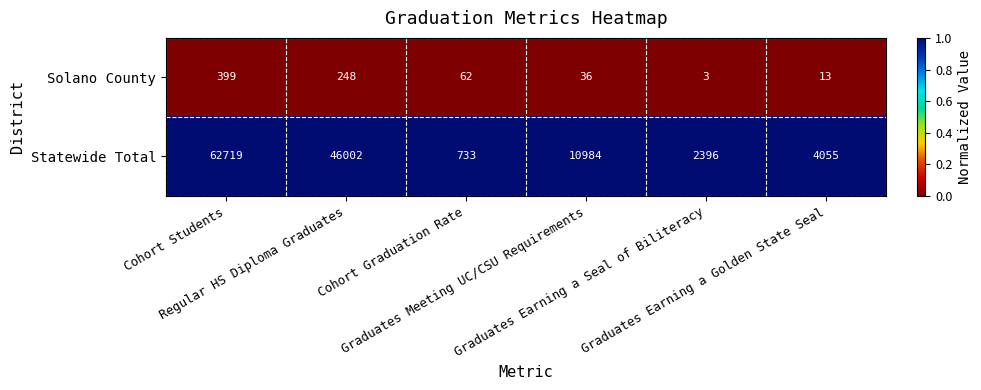

How many categories are shown in the chart?

6